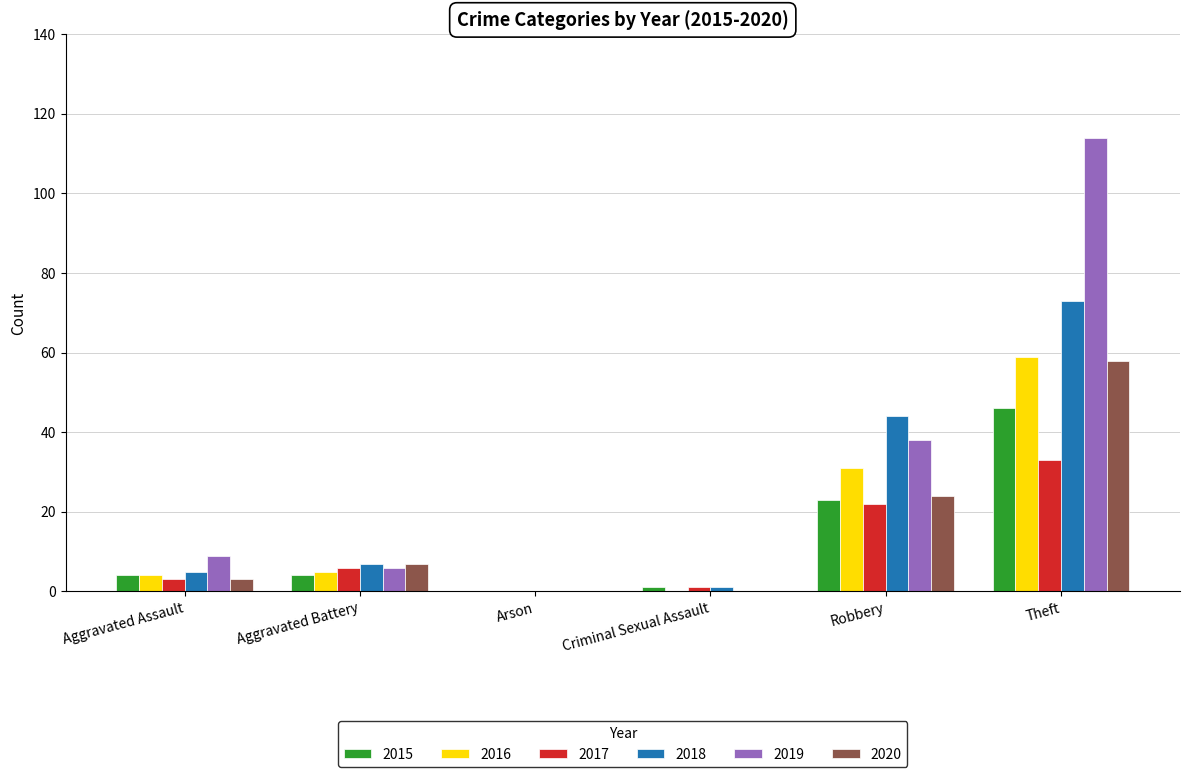

Where is 2017 nearest to the value 16?

Robbery